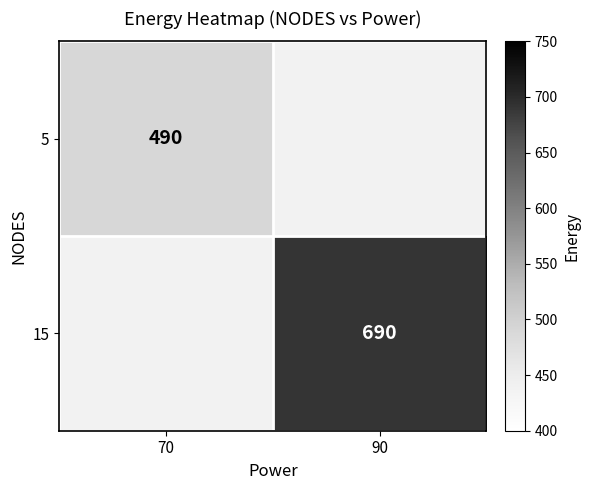

Which has a higher value, 90 or 70?

70